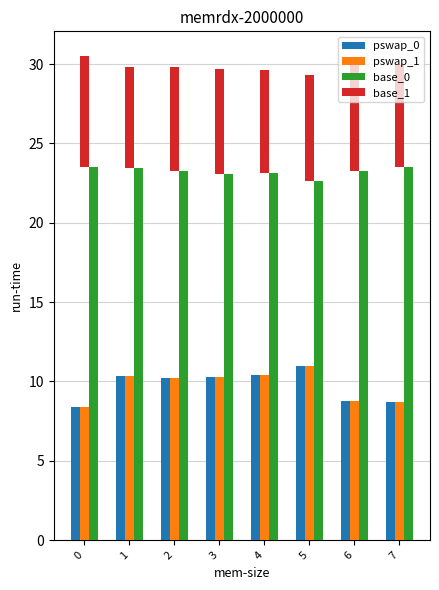

How many bars are there in total?

32